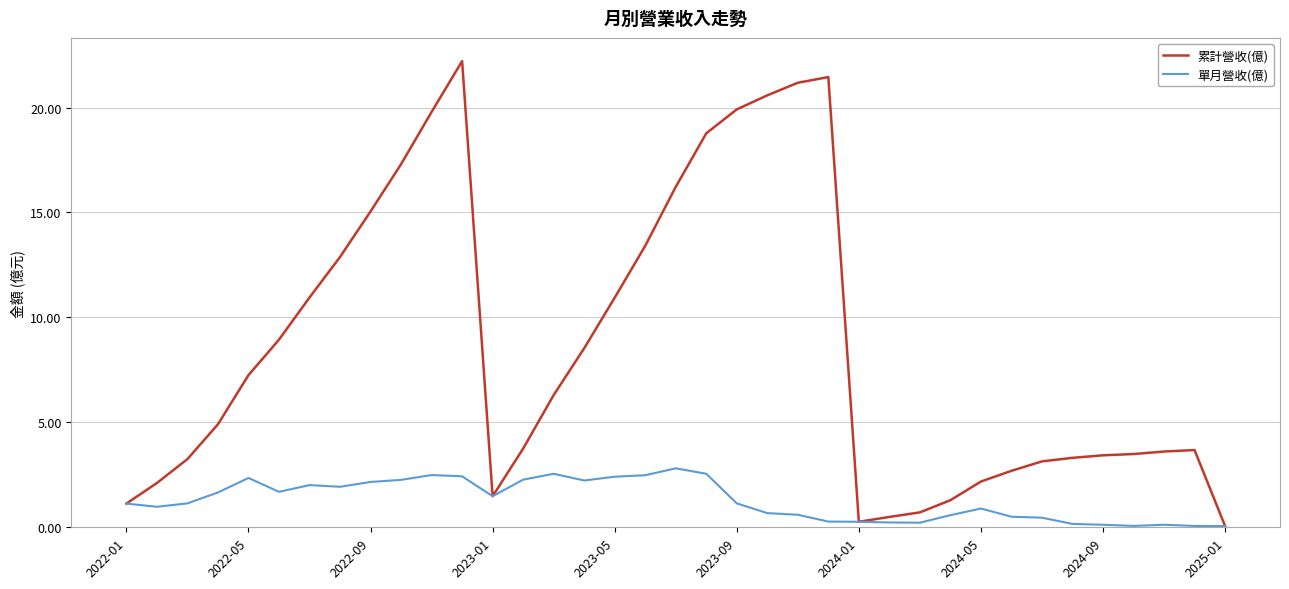

List the series in order of their overall mean, lowest first.

單月營收(億), 累計營收(億)